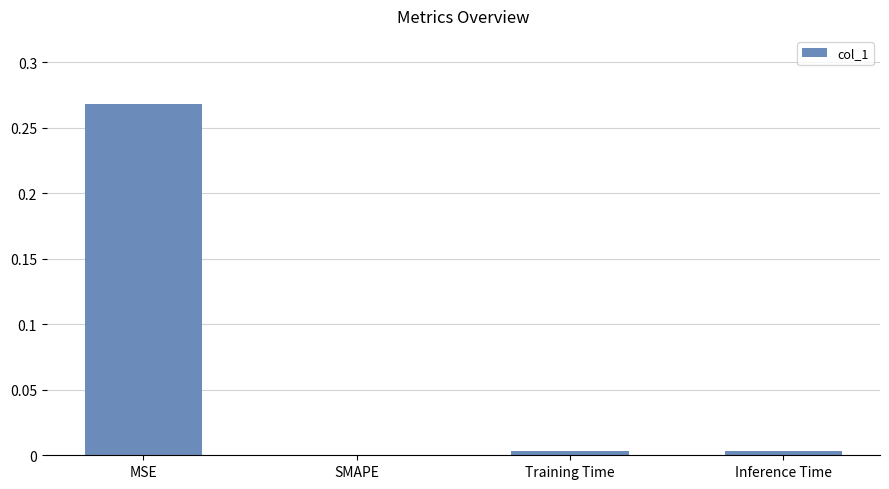

Between Inference Time and MSE, which is larger?

MSE